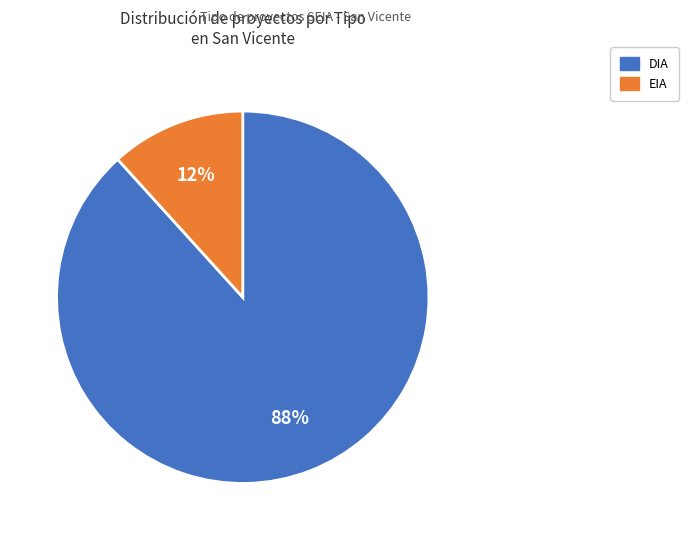

Rank the categories by value from lowest to highest.

EIA, DIA